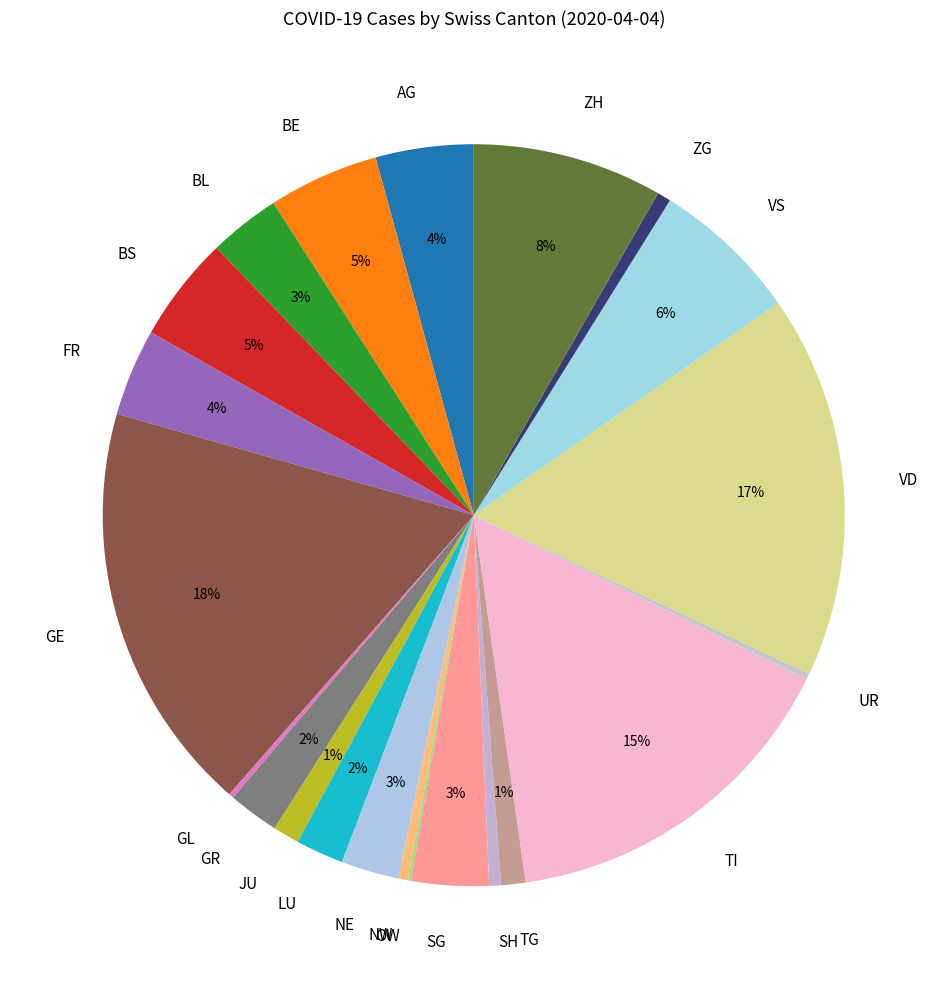

Combined, do VD and NW account for over 50%?

No